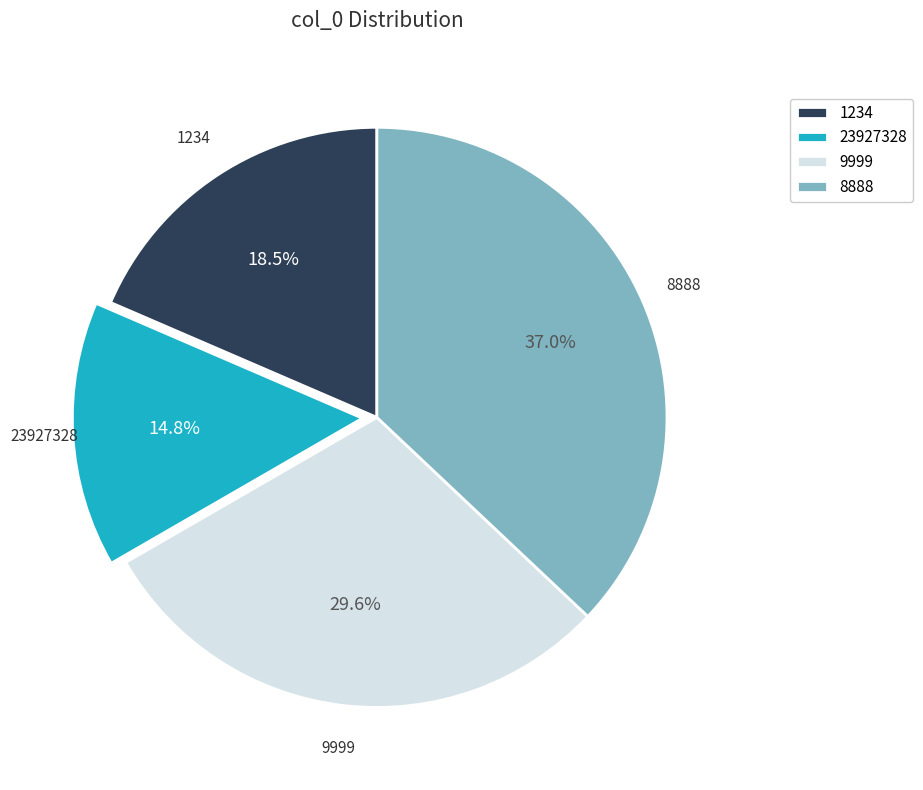

What is the total percentage of 9999 and 1234?

48.1%